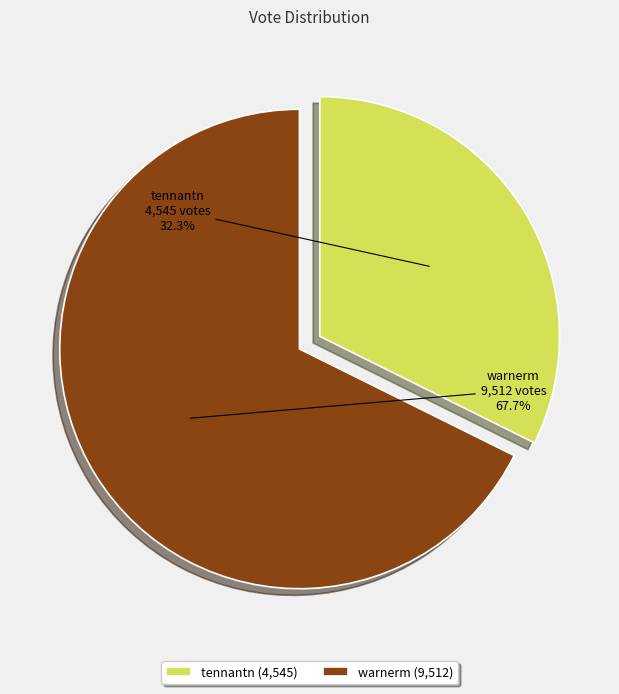

To the nearest percent, what percentage of the pie is warnerm?

68%